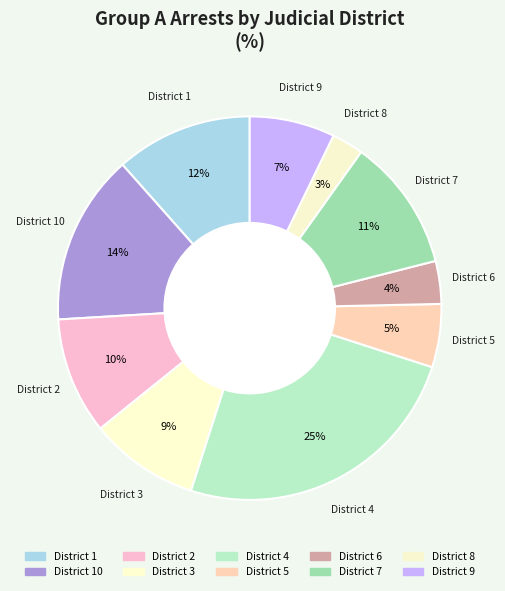

Count the number of slices in the pie.

10